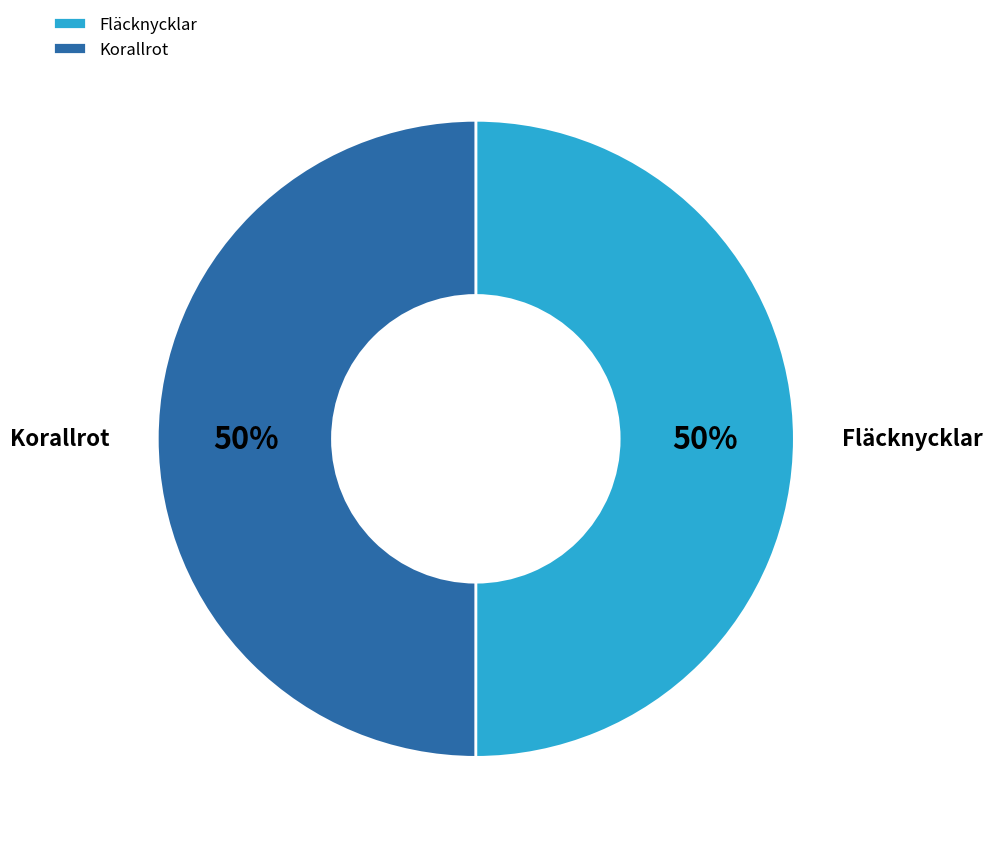

Approximately how many times larger is the value at Korallrot compared to Fläcknycklar?

1.0